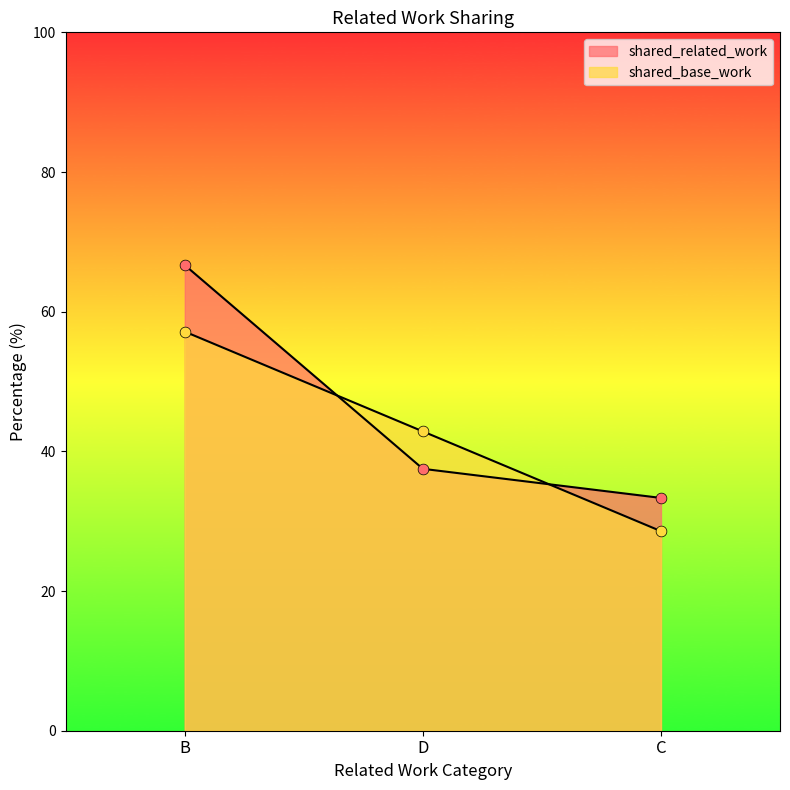

At which category is the sum across all series the highest?

B